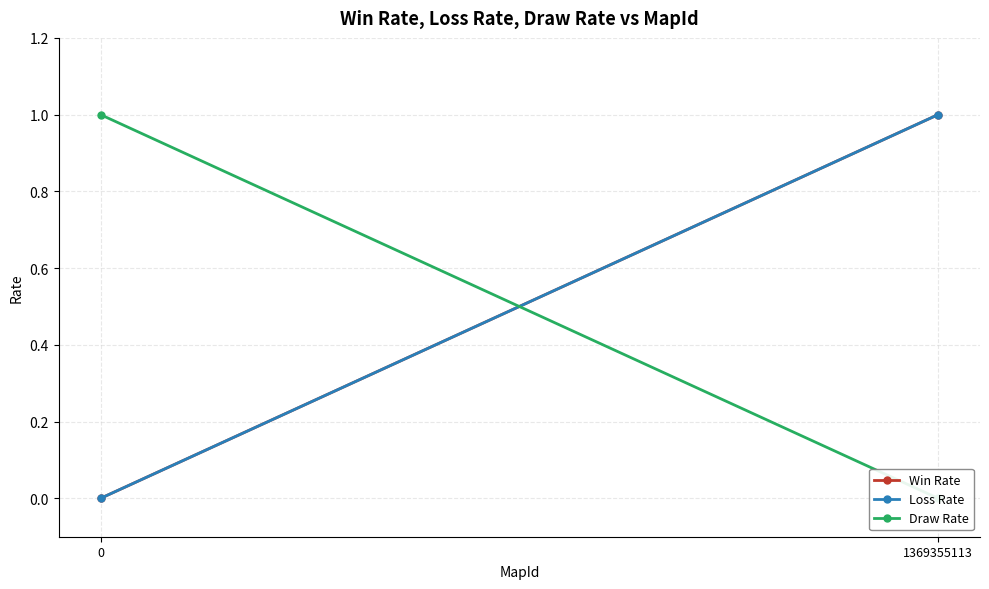

How many data points does each series have?

2